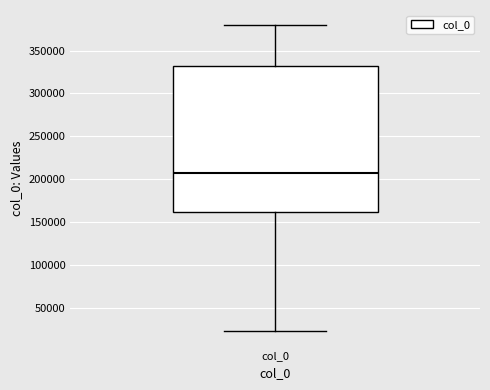

Where is the upper edge of the box for col_0 on the y-axis? The values are not printed on the chart, so give them approximately, as read against the axis.

330000